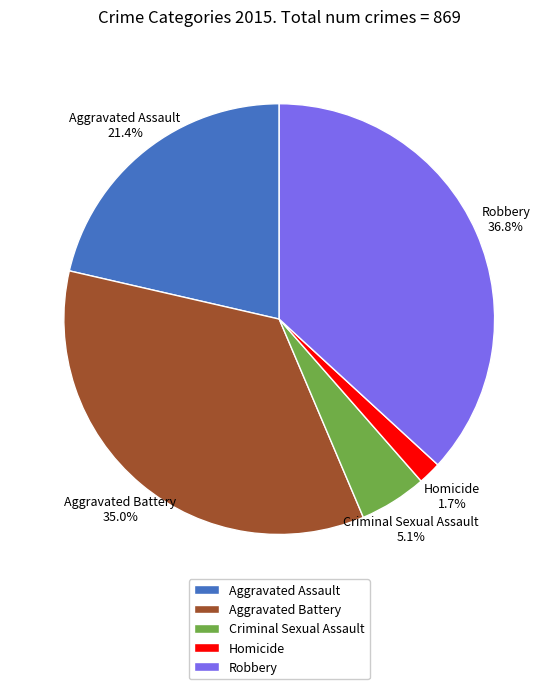

Does Aggravated Battery account for over 50% of the chart?

No